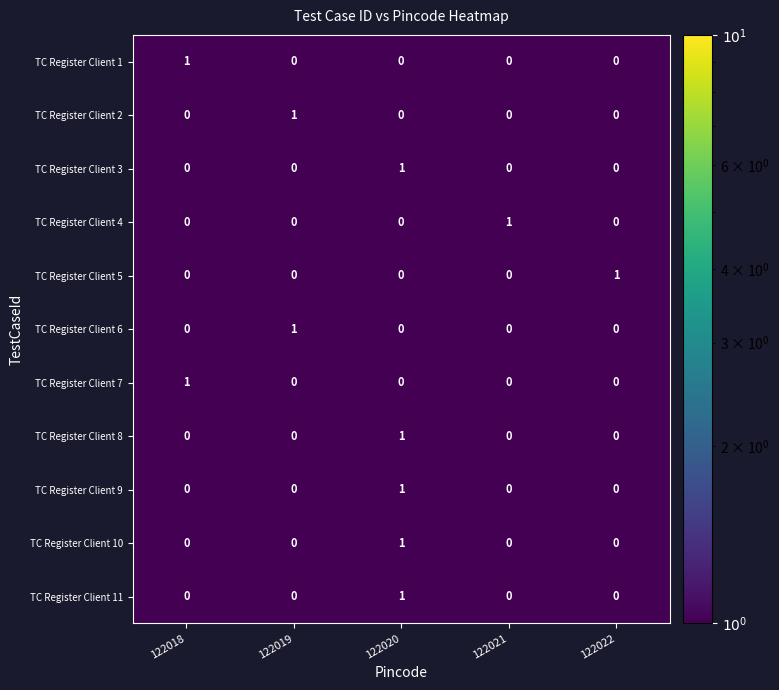

True or false: TC Register Client 2 has a value of 1 at 122021.

False